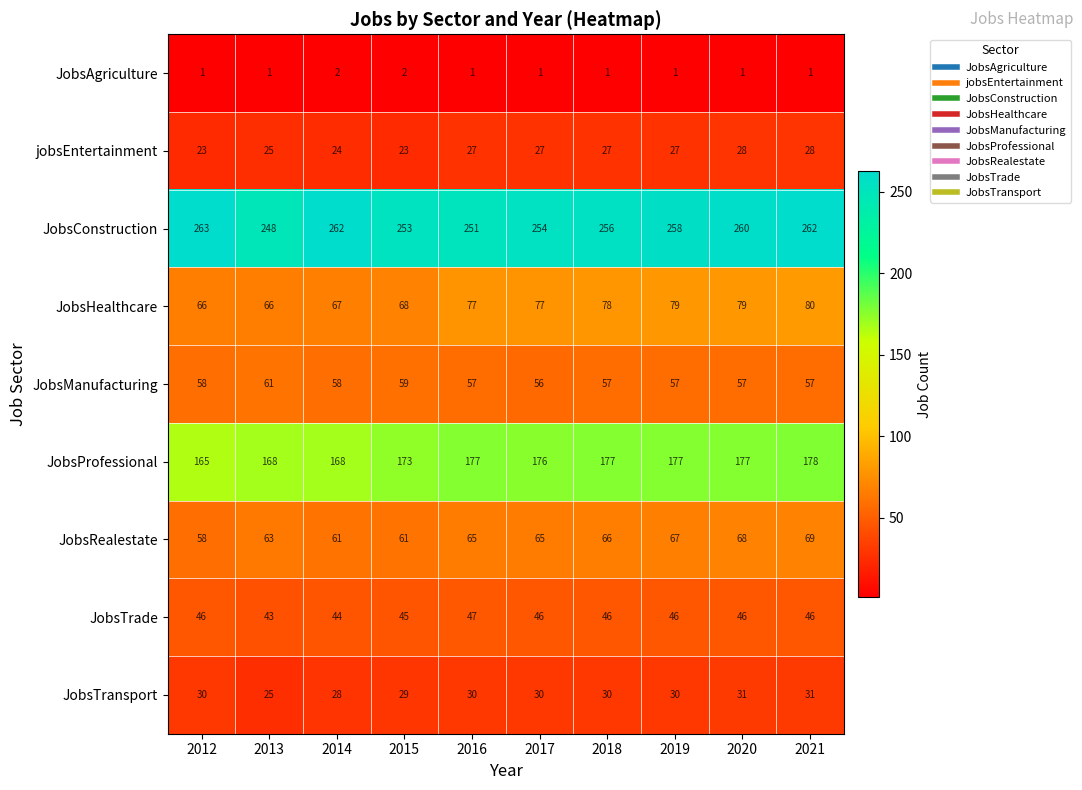

What is the sum of the JobsTrade values at 2014 and 2015?

89